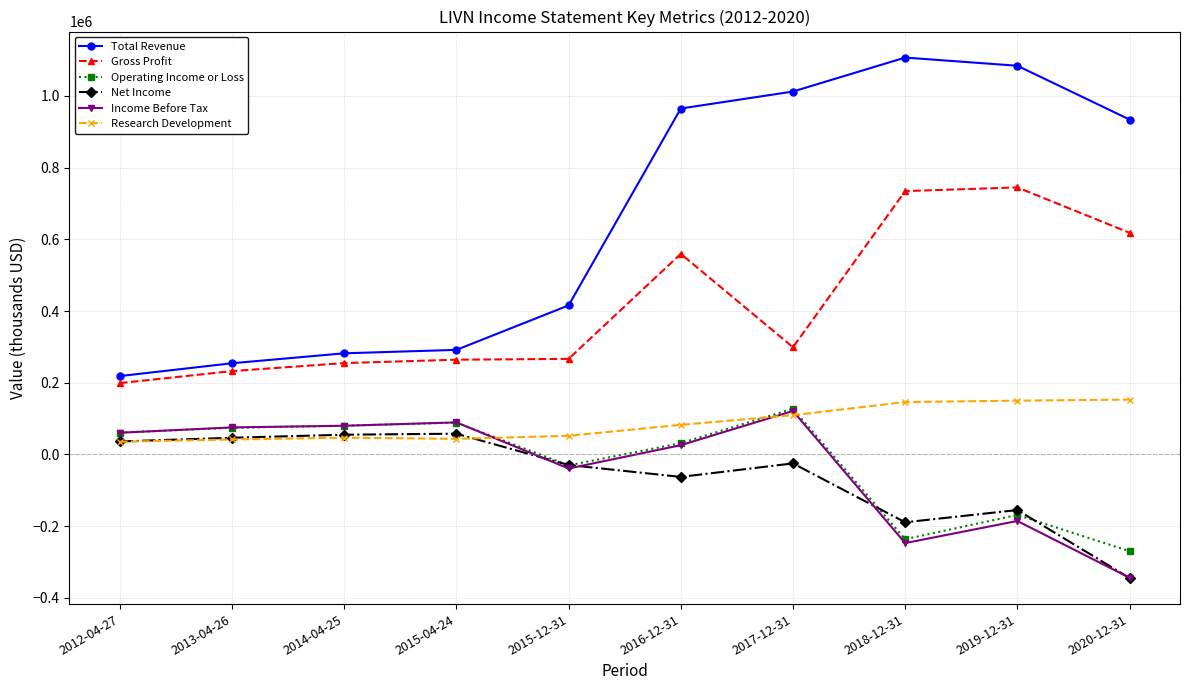

True or false: Income Before Tax has more than 1 interior local peaks.

True